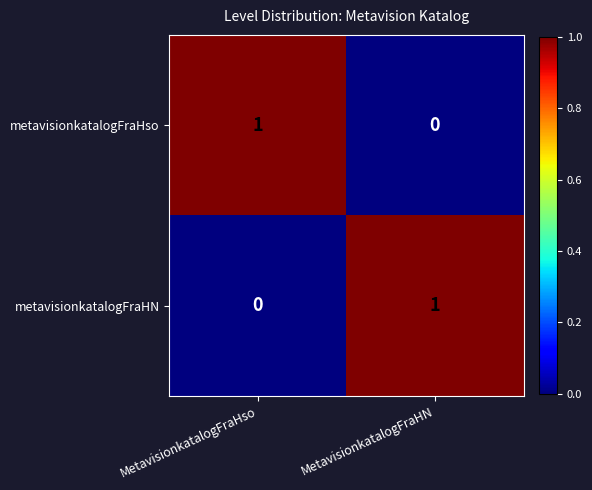

The value of metavisionkatalogFraHN at MetavisionkatalogFraHso is 0. True or false?

True